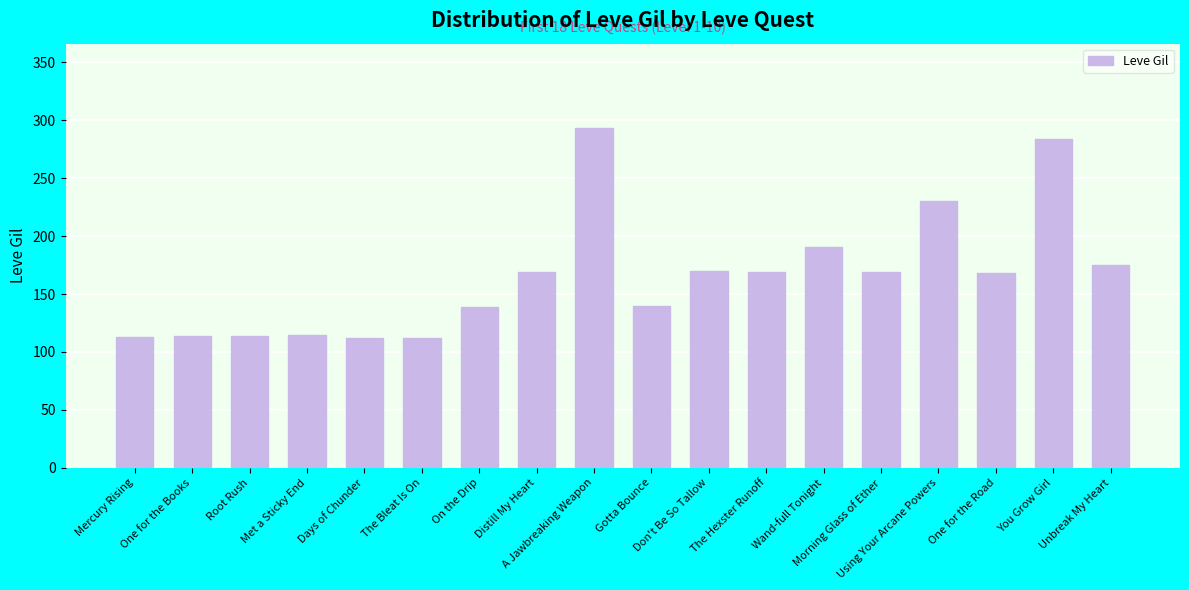

How many values are below 169?

9